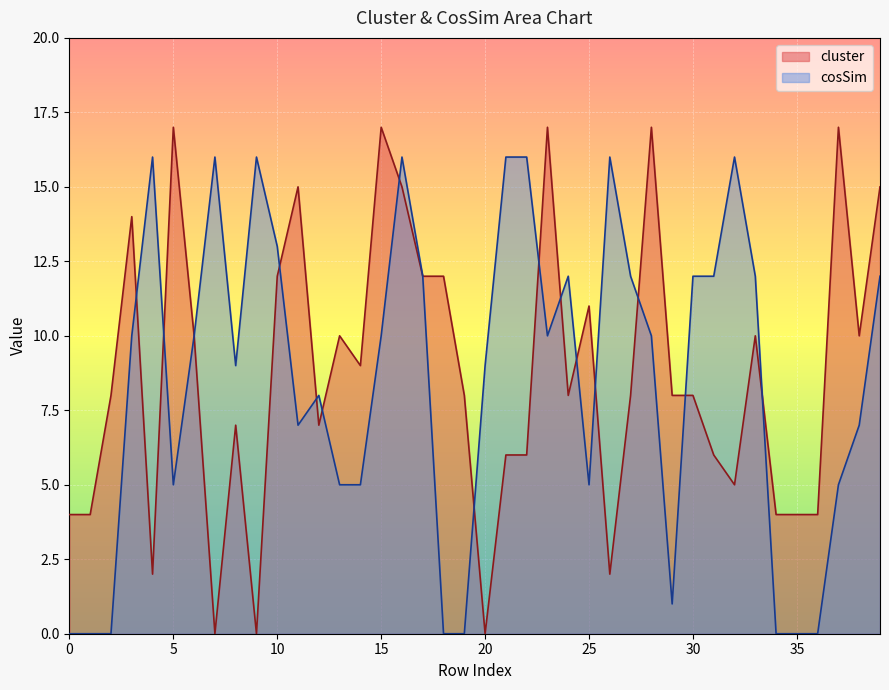

What is the maximum value for cosSim?

16